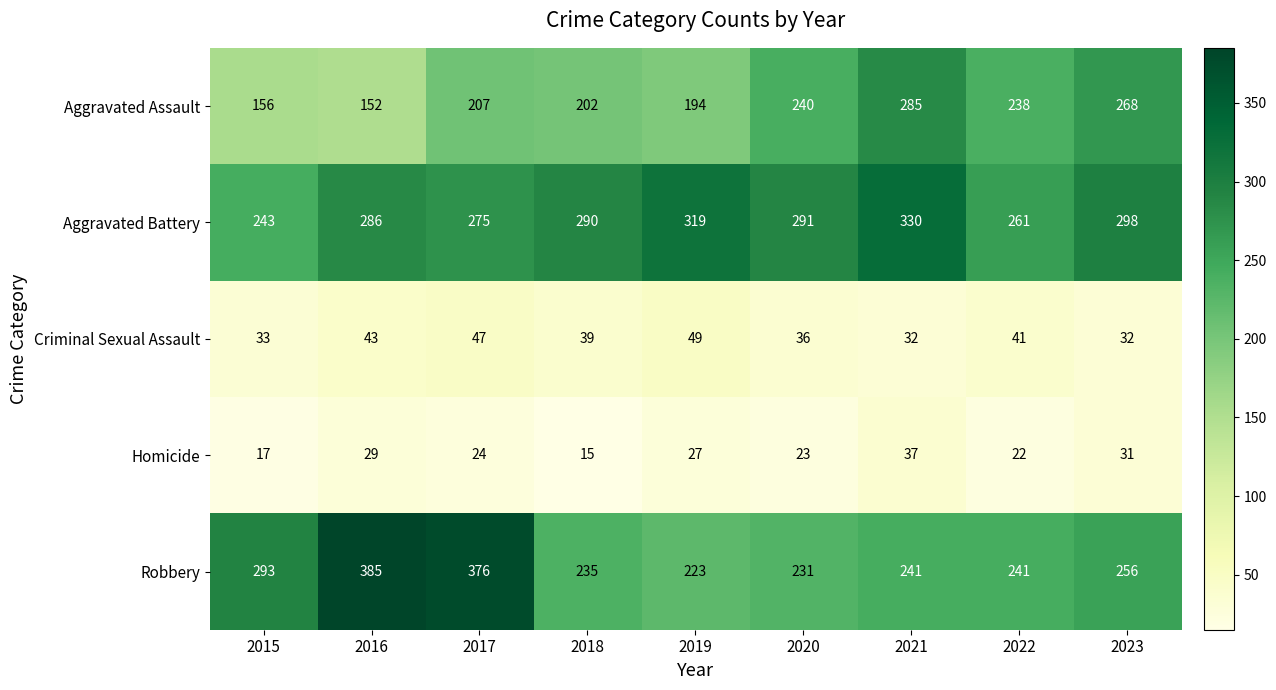

Where is Criminal Sexual Assault nearest to the value 40?

2018